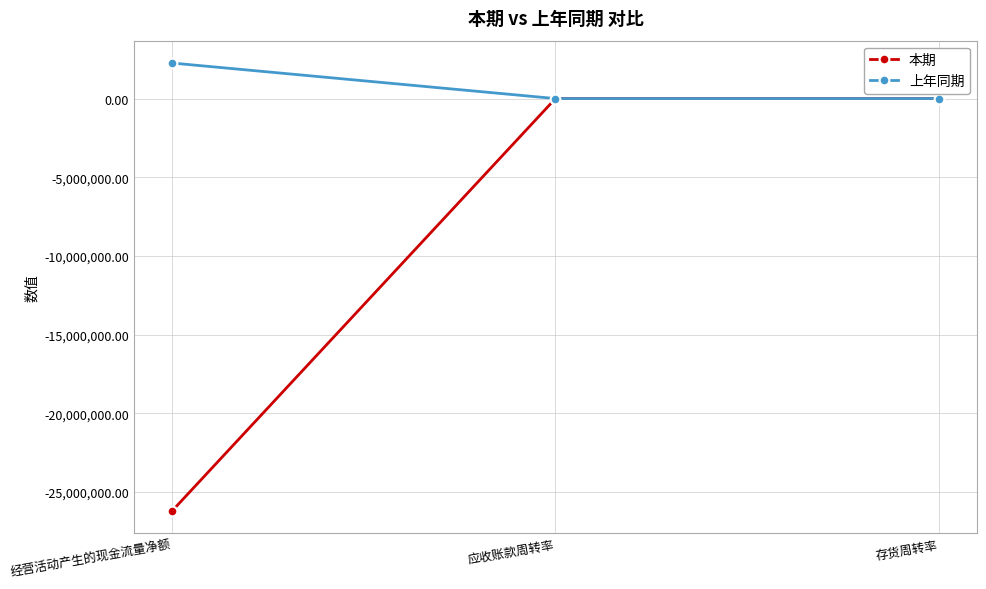

Which series has the largest total across all categories?

上年同期